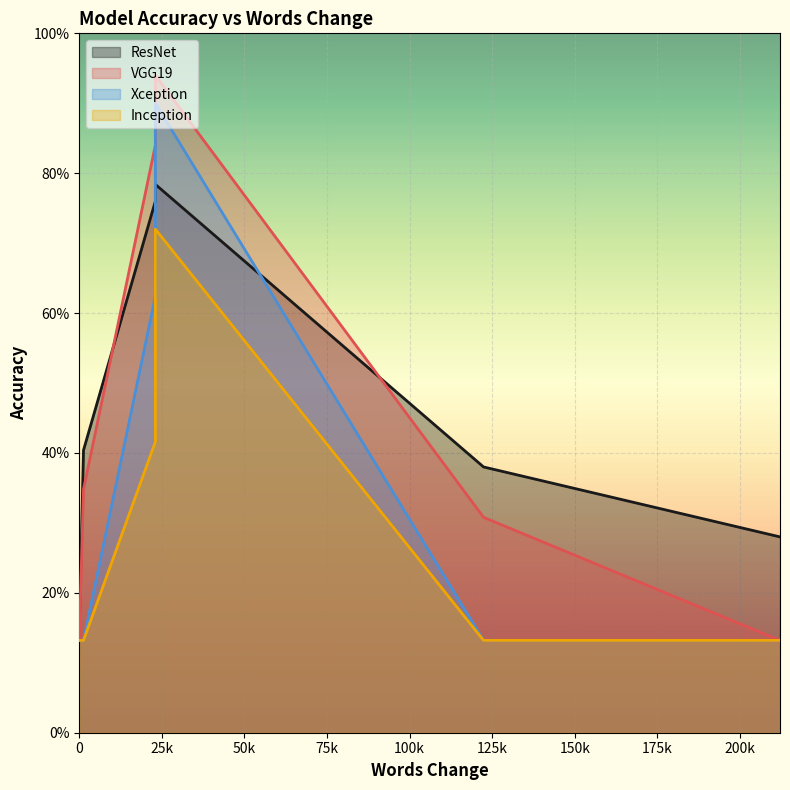

How many lines are shown in the chart?

4